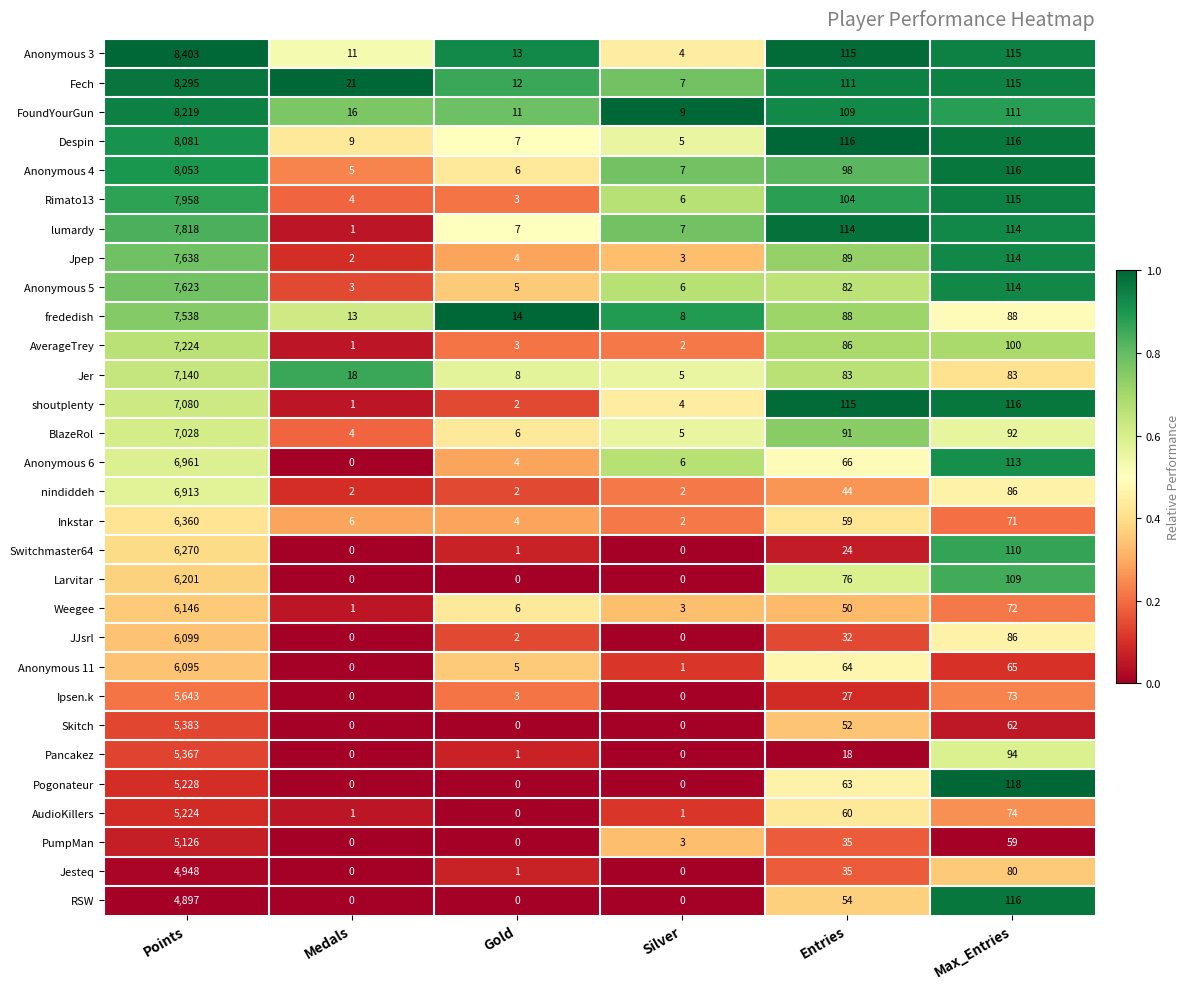

What is the difference between the Anonymous 11 values at Gold and Silver?

4